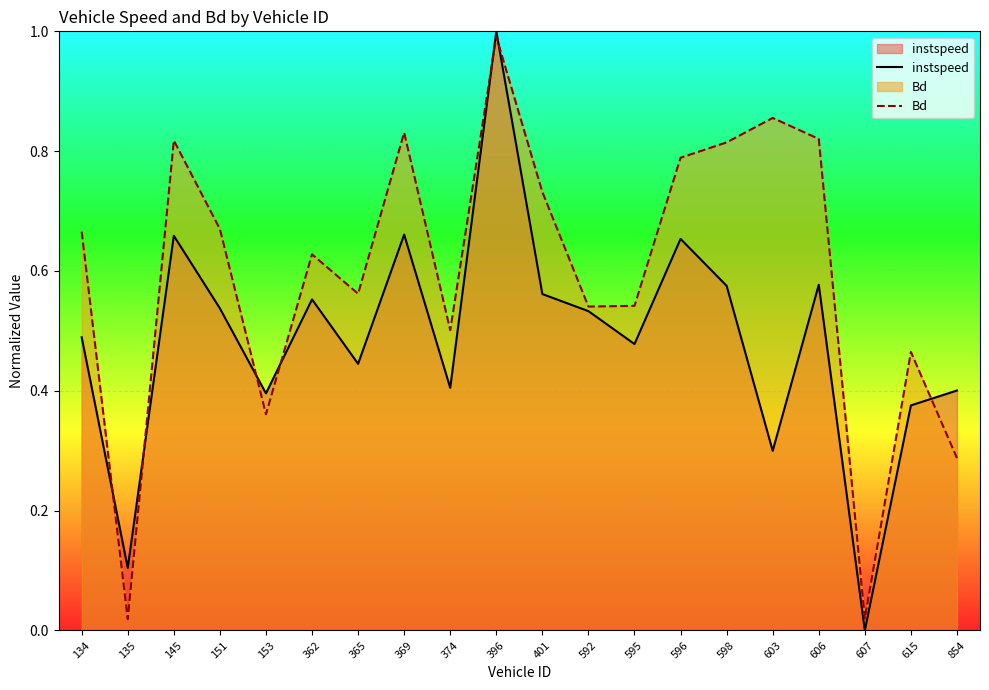

What is the value of the Bd point at the 15th from the left?

0.8